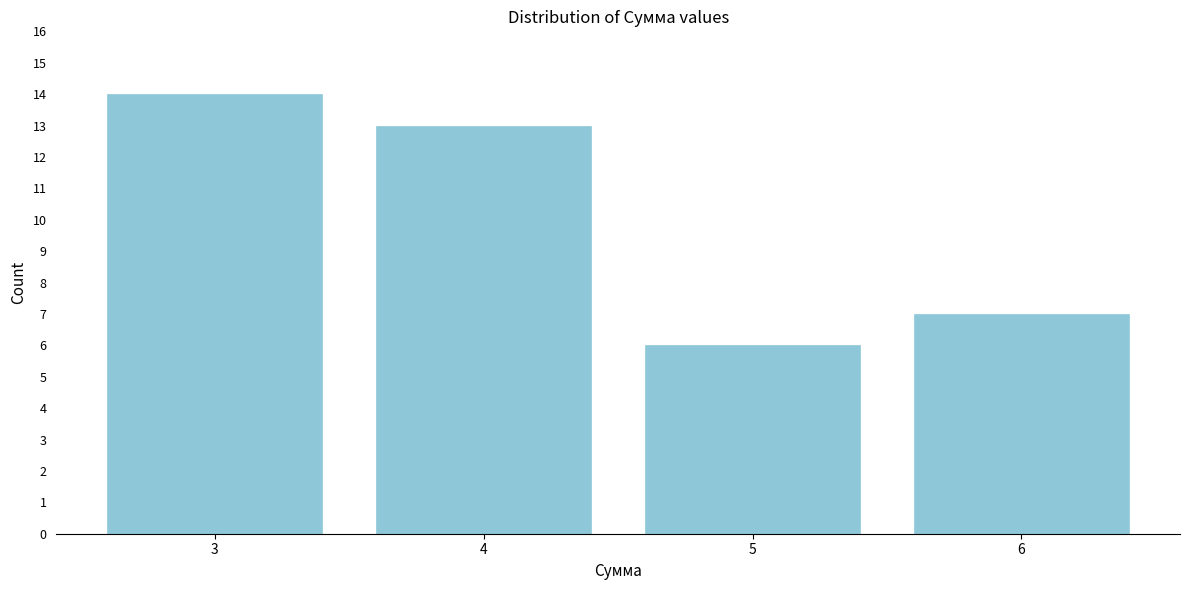

Reading right to left, extract all data points from this chart.

6=7	5=6	4=13	3=14